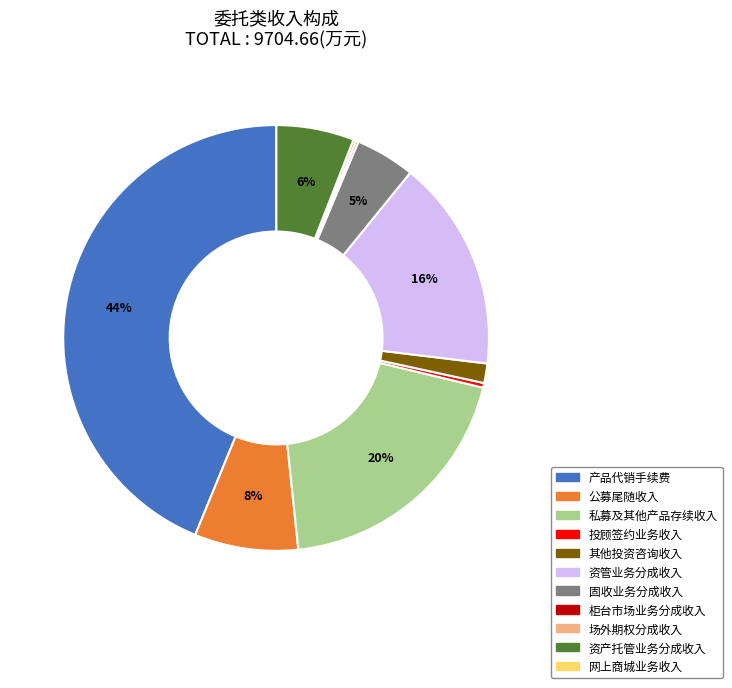

Is there a majority slice in this chart?

No